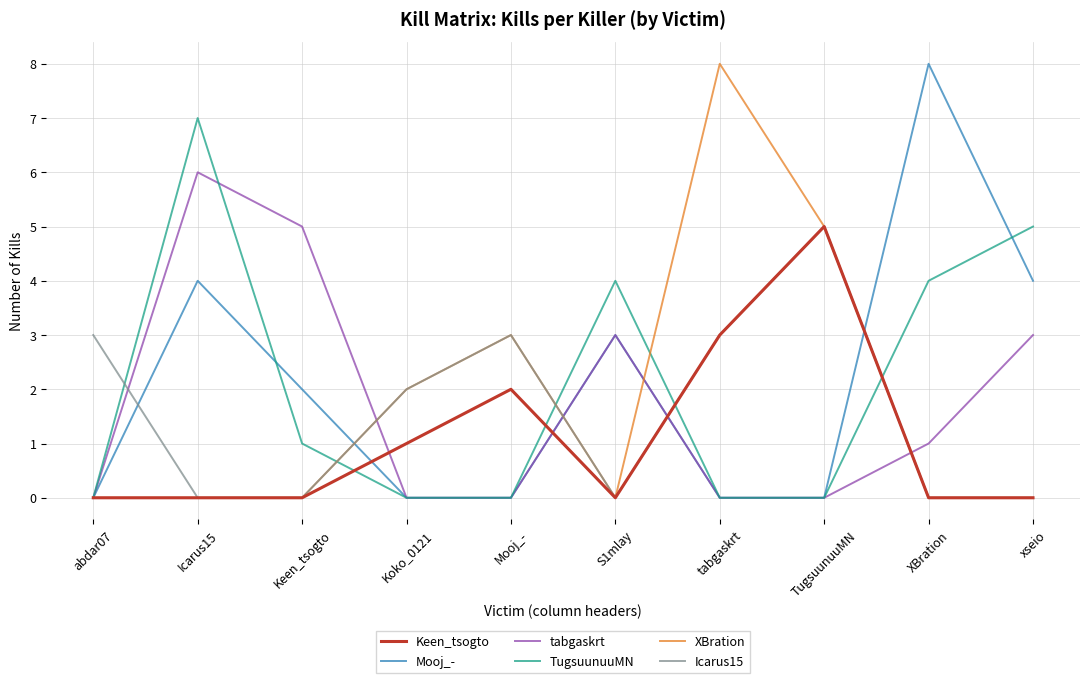

What is the difference between the highest and lowest values at Icarus15?

7